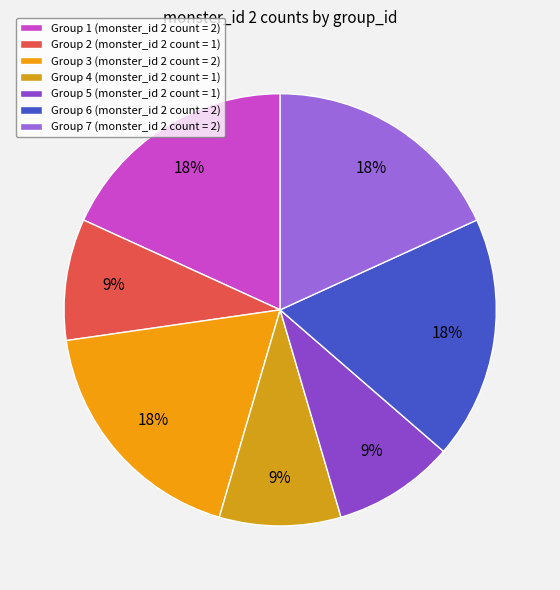

Rank the categories by value from highest to lowest.

Group 1, Group 3, Group 6, Group 7, Group 2, Group 4, Group 5